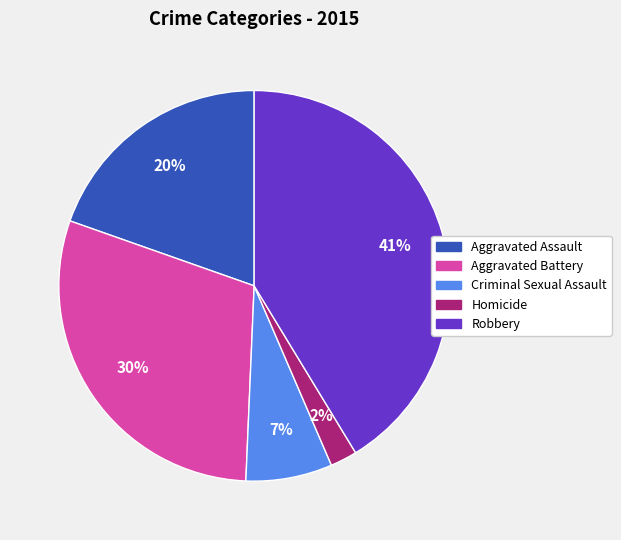

The Criminal Sexual Assault slice represents 7% of the pie. True or false?

True